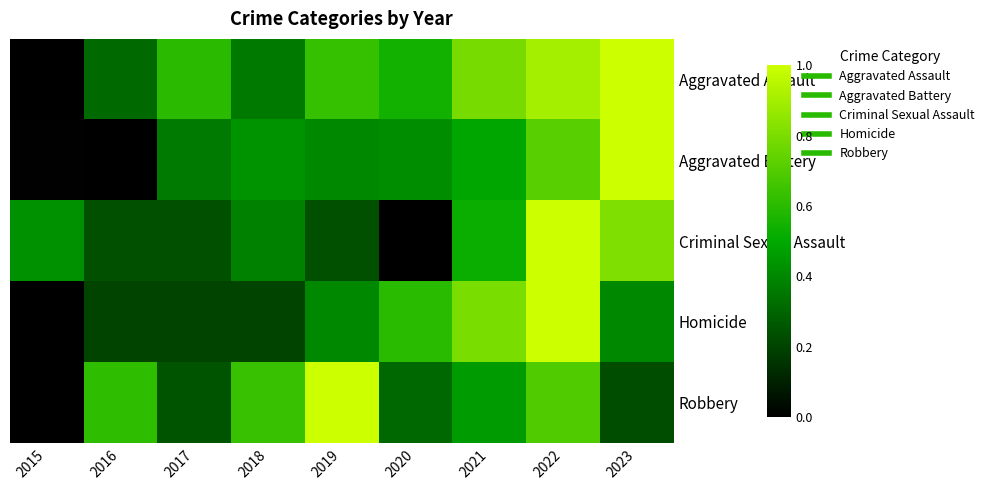

Reading left to right, what are all the values shown in this chart?

Aggravated Assault: 2015=0.0	2016=0.3	2017=0.6	2018=0.4	2019=0.6	2020=0.5	2021=0.8	2022=0.9	2023=1.0
Aggravated Battery: 2015=0.0	2016=0.0	2017=0.4	2018=0.4	2019=0.4	2020=0.4	2021=0.5	2022=0.7	2023=1.0
Criminal Sexual Assault: 2015=0.4	2016=0.2	2017=0.2	2018=0.4	2019=0.2	2020=0.0	2021=0.5	2022=1.0	2023=0.8
Homicide: 2015=0.0	2016=0.2	2017=0.2	2018=0.2	2019=0.4	2020=0.6	2021=0.8	2022=1.0	2023=0.4
Robbery: 2015=0.0	2016=0.6	2017=0.2	2018=0.6	2019=1.0	2020=0.3	2021=0.5	2022=0.7	2023=0.2